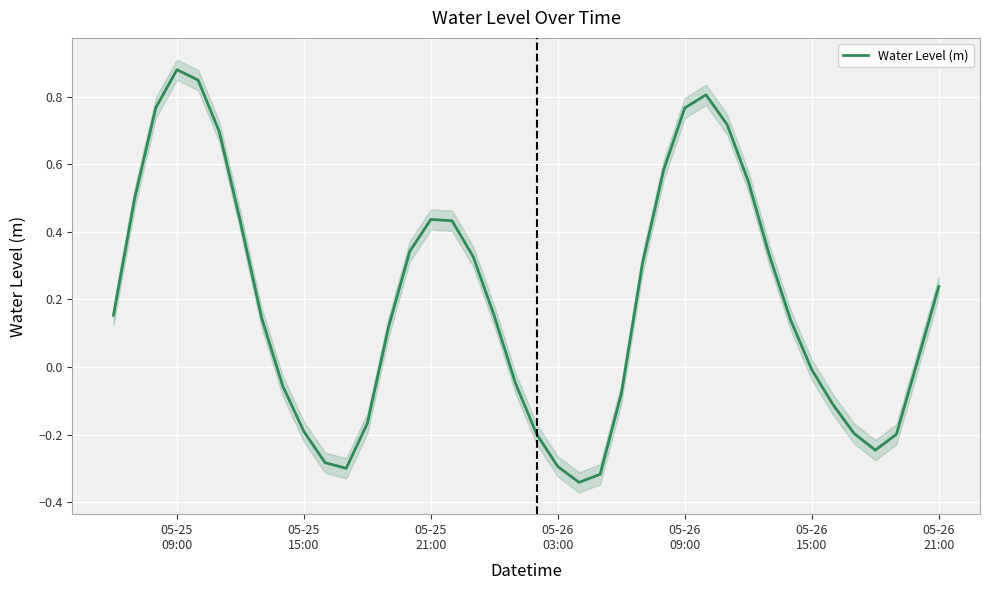

How many negative values are there?

16